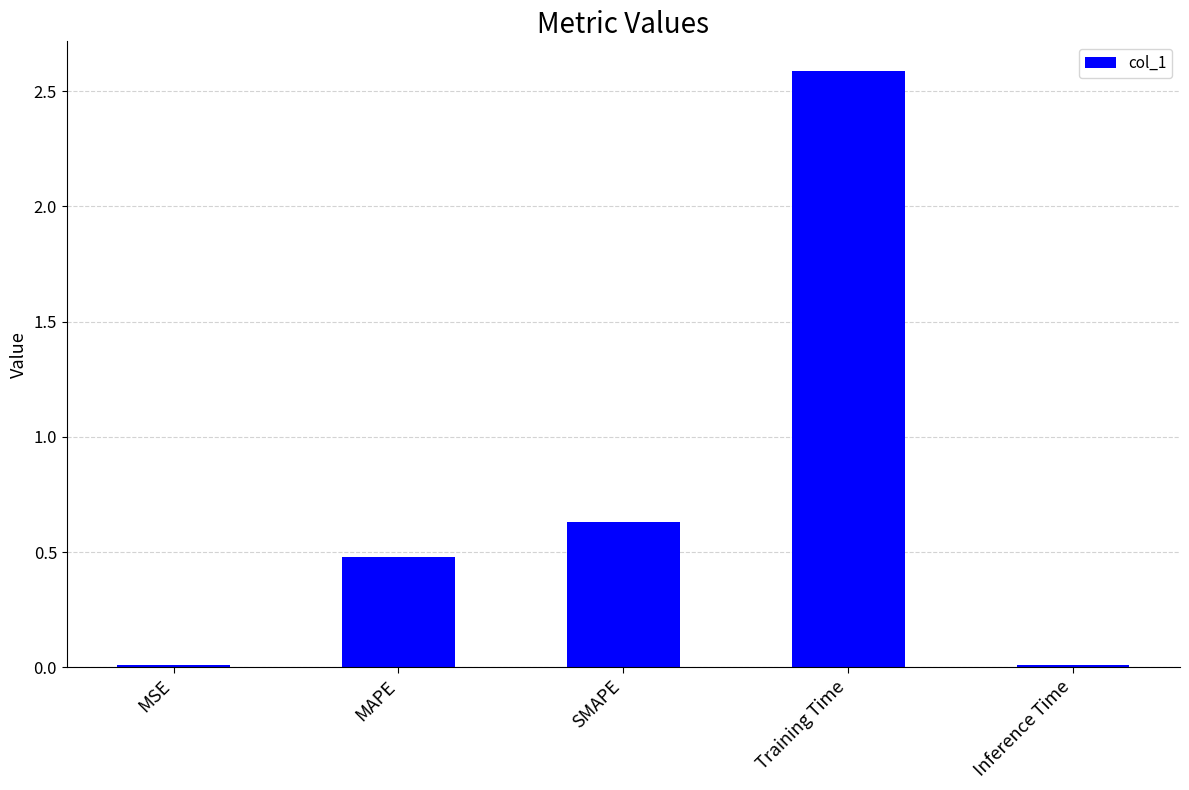

Is it true that the value at MAPE is 0.5?

True